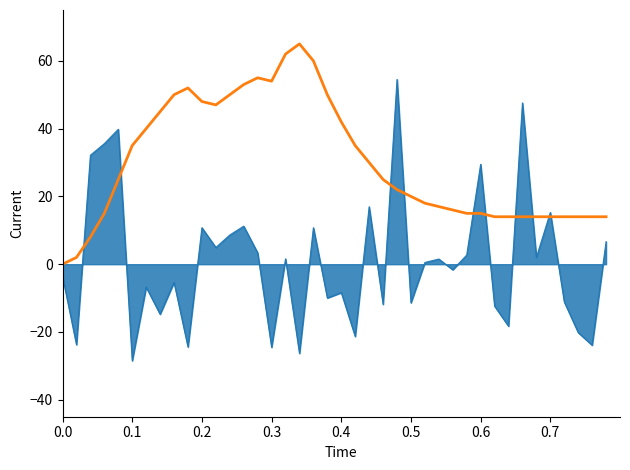

What is the greatest value displayed?

65.0